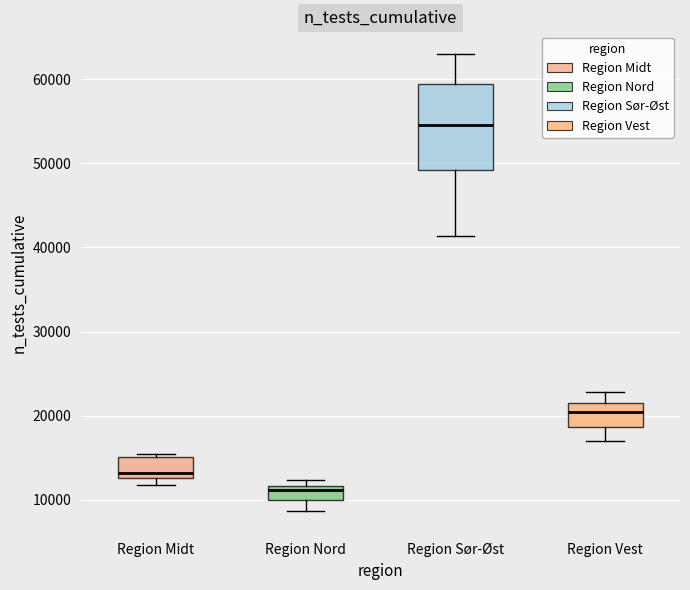

Reading left to right, transcribe this box plot: for each box, give where its median line is, the range the box spans, and where its two whiskers end, as read against the y-axis. The values are not printed on the chart, so give them approximately, as read against the axis.

Region Midt: median 13000 (just above the box's lower edge), box 13000 to 15000, whiskers 12000 to 15000 (just above the box's upper edge)
Region Nord: median 11000, box 10000 to 12000, whiskers 9000 to 12000 (just above the box's upper edge)
Region Sør-Øst: median 55000, box 49000 to 59000, whiskers 41000 to 63000
Region Vest: median 20000, box 19000 to 22000, whiskers 17000 to 23000